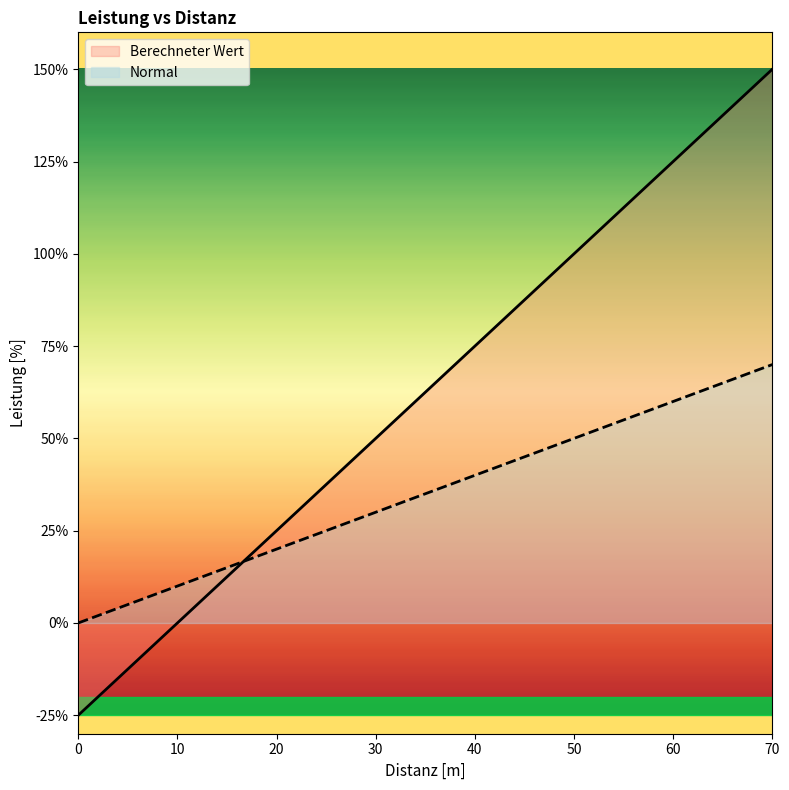

What is the average value of the Berechneter Wert series?

62